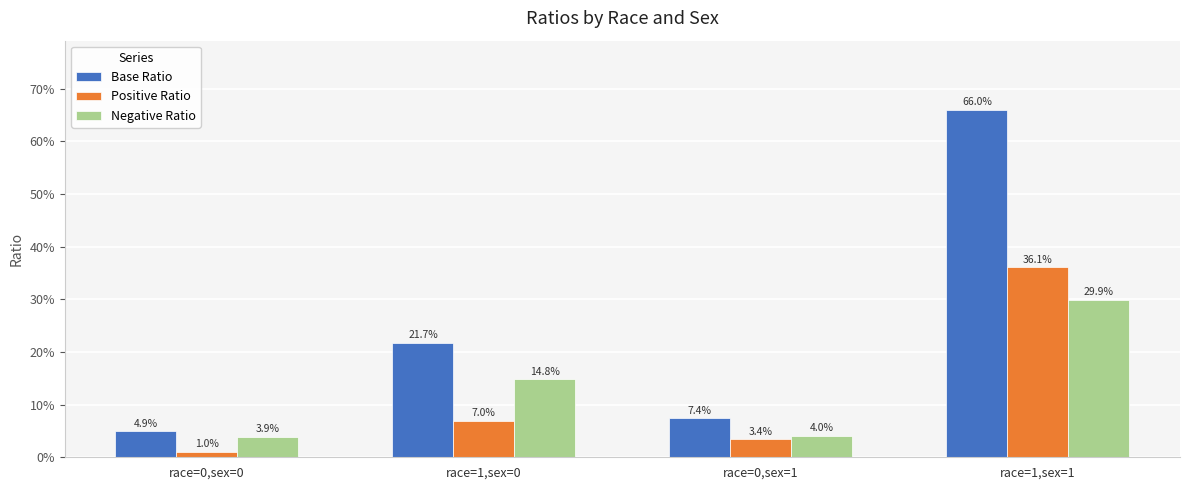

What are all the series names shown in the legend?

Base Ratio, Positive Ratio, Negative Ratio